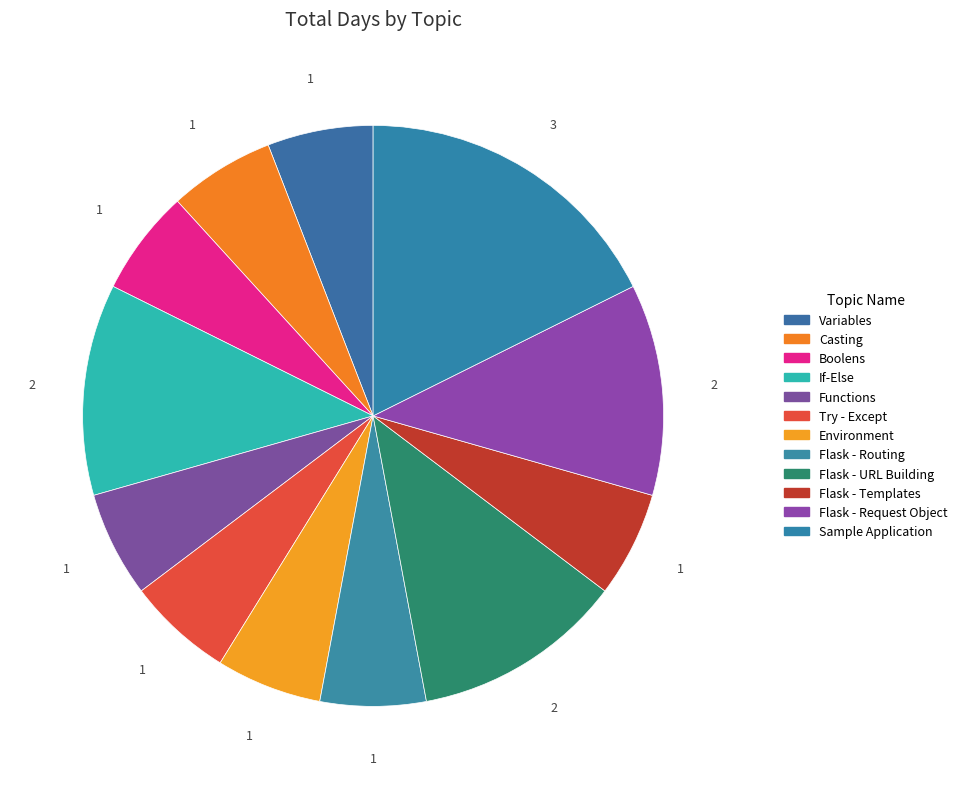

To the nearest percent, what portion does Variables represent?

6%